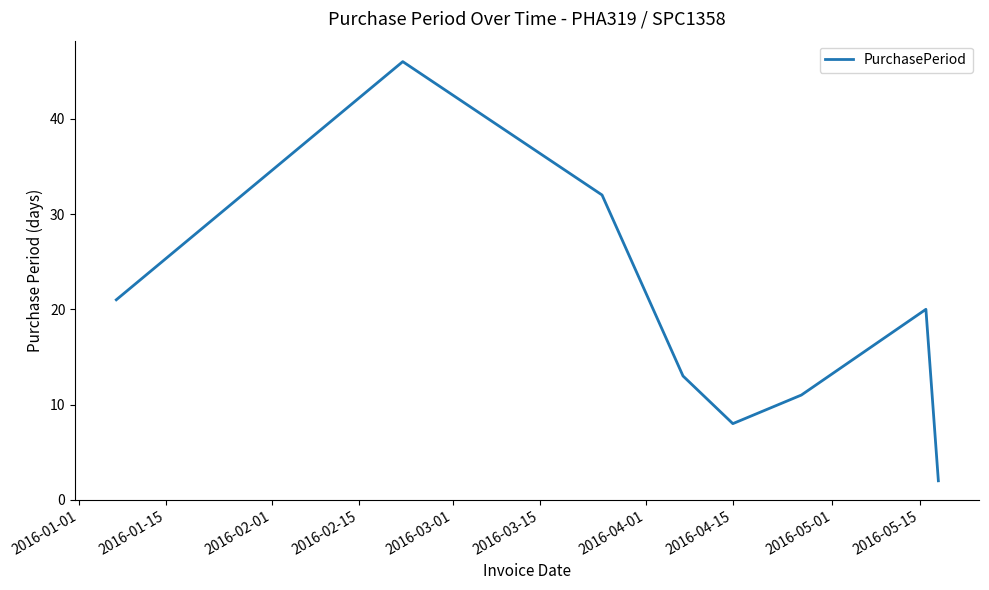

True or false: the data has more than 0 interior local peaks.

True